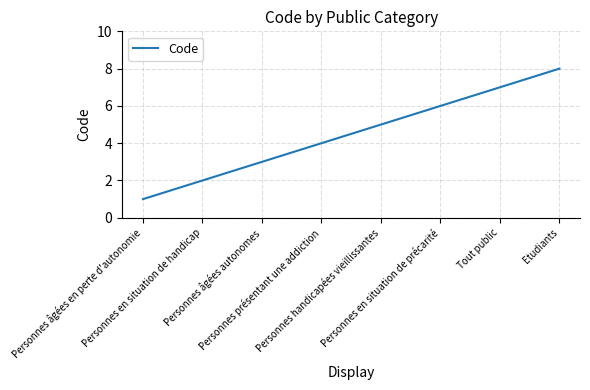

The chart shows a value of 6 at Personnes en situation de précarité. True or false?

True